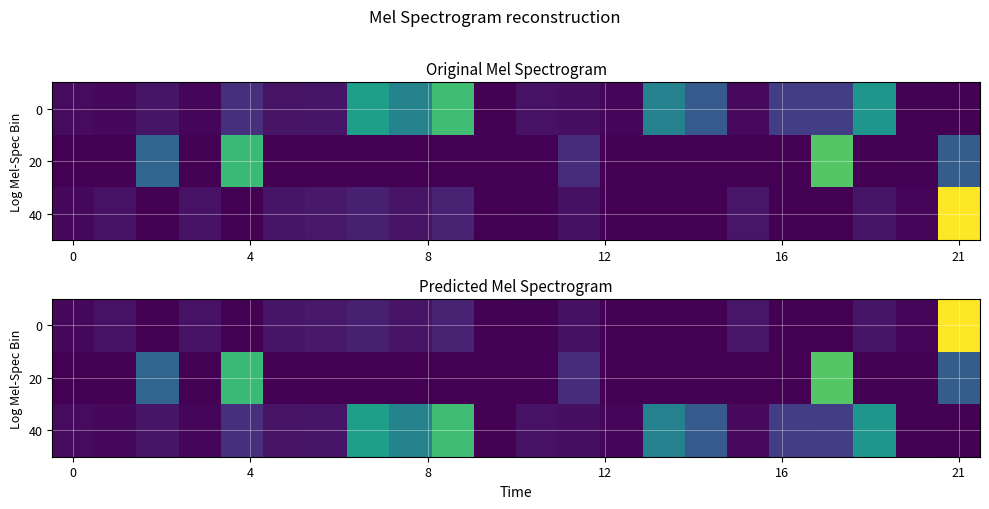

What is the spread (max minus min) of values at 15?

1.8